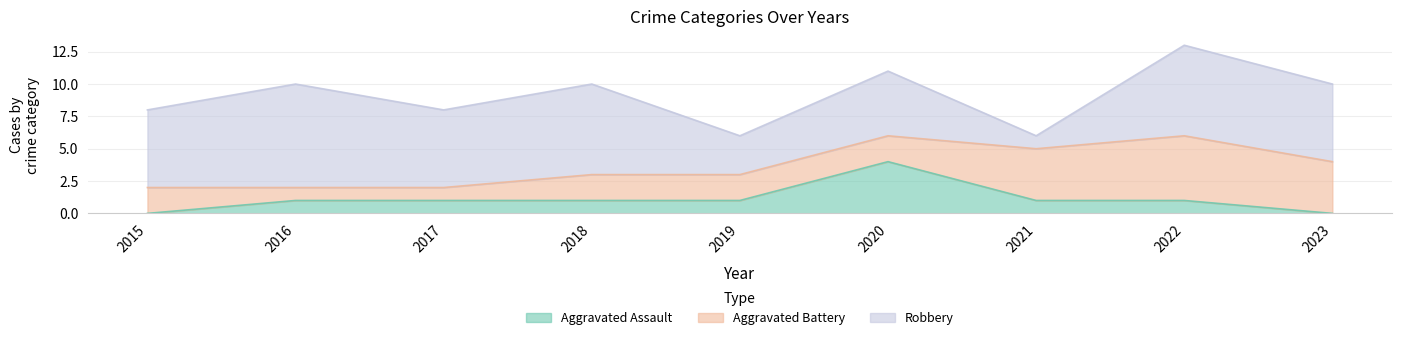

List the series in order of their peak value, lowest first.

Aggravated Assault, Aggravated Battery, Robbery